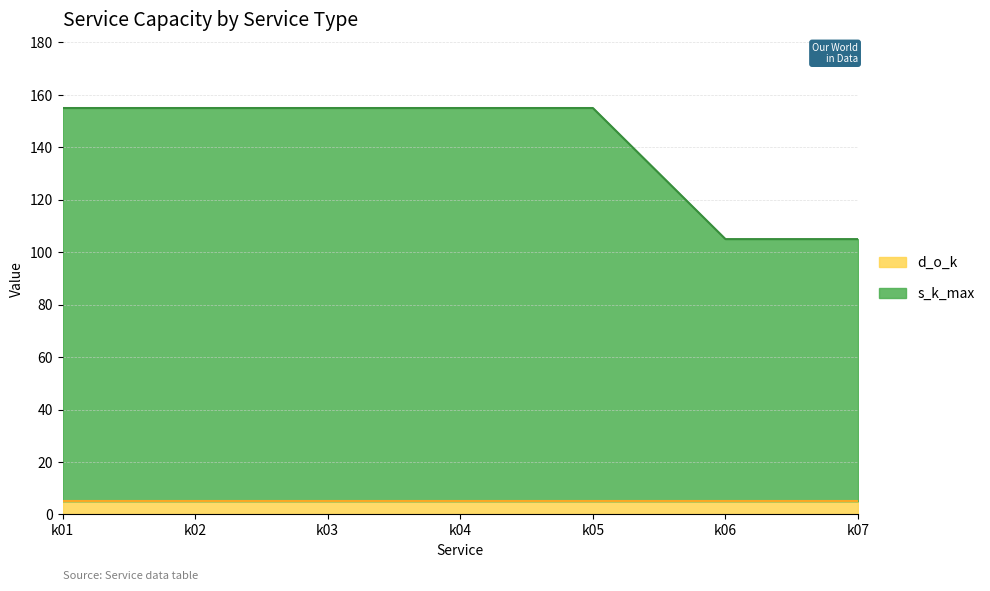

What is the value of the 6th point from the left?

105